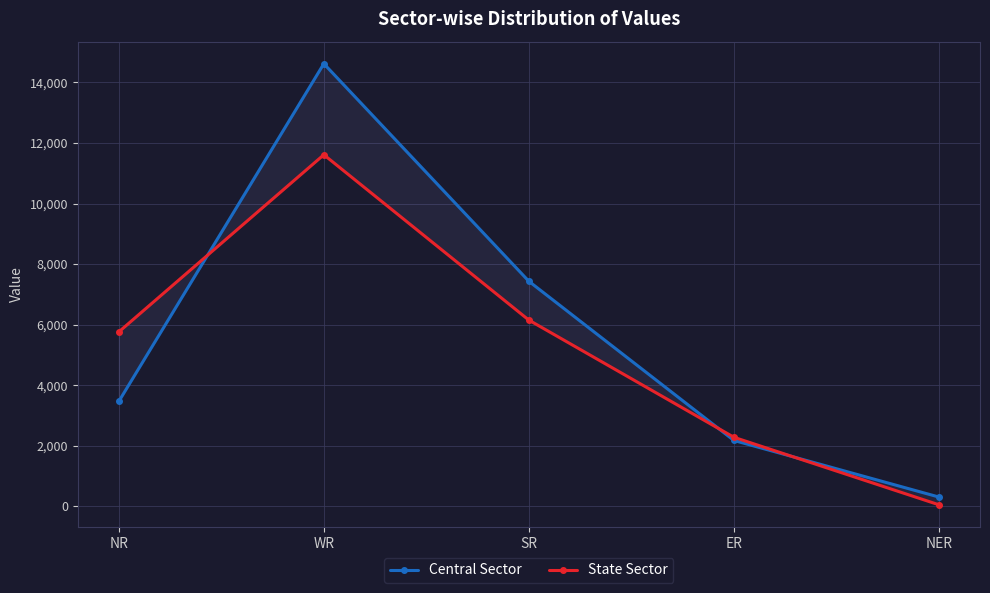

What is the sum of the Central Sector values at ER and SR?

9607